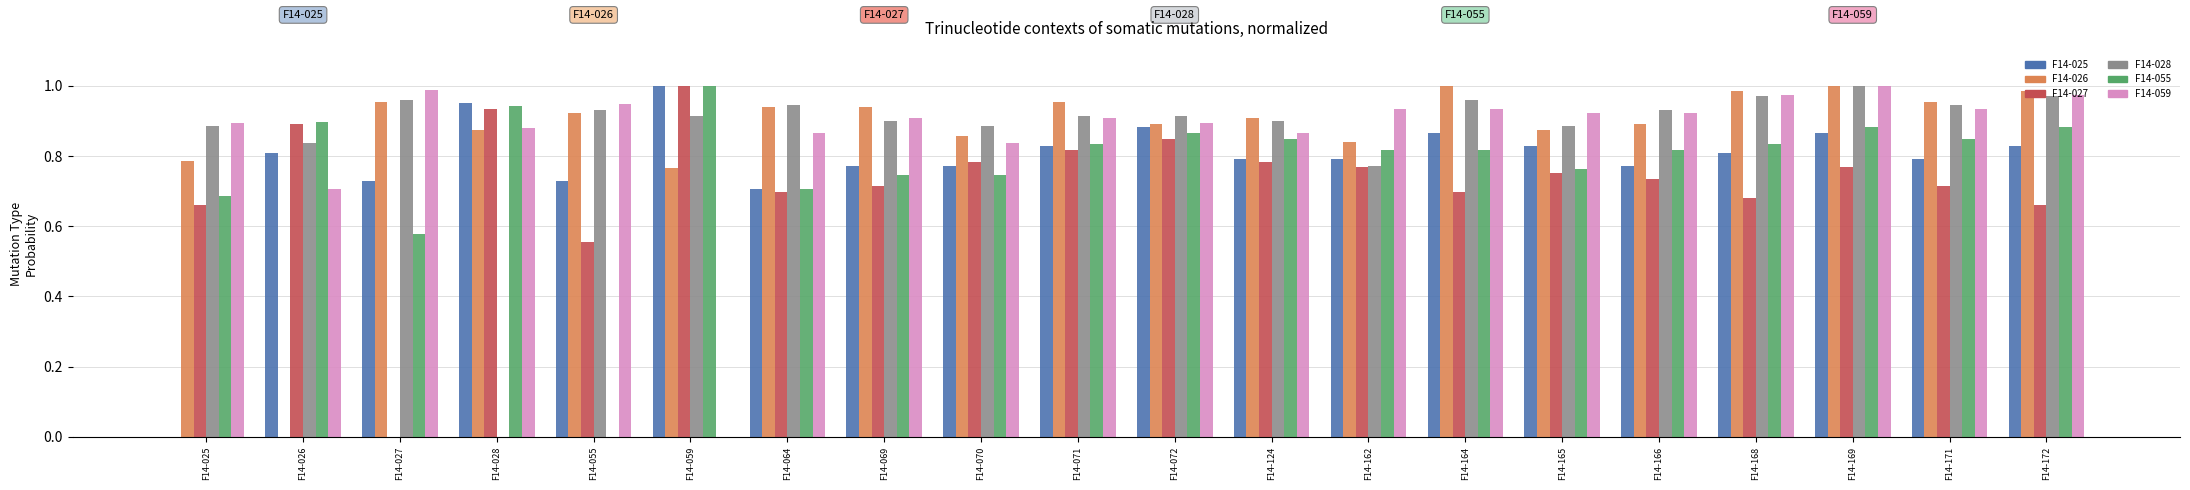

At which label does F14-028 reach its peak?

F14-169